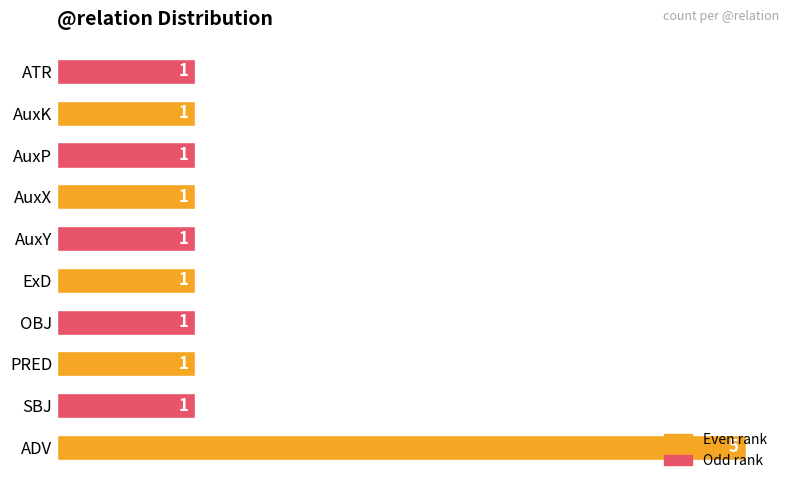

How many data points does each series have?

10